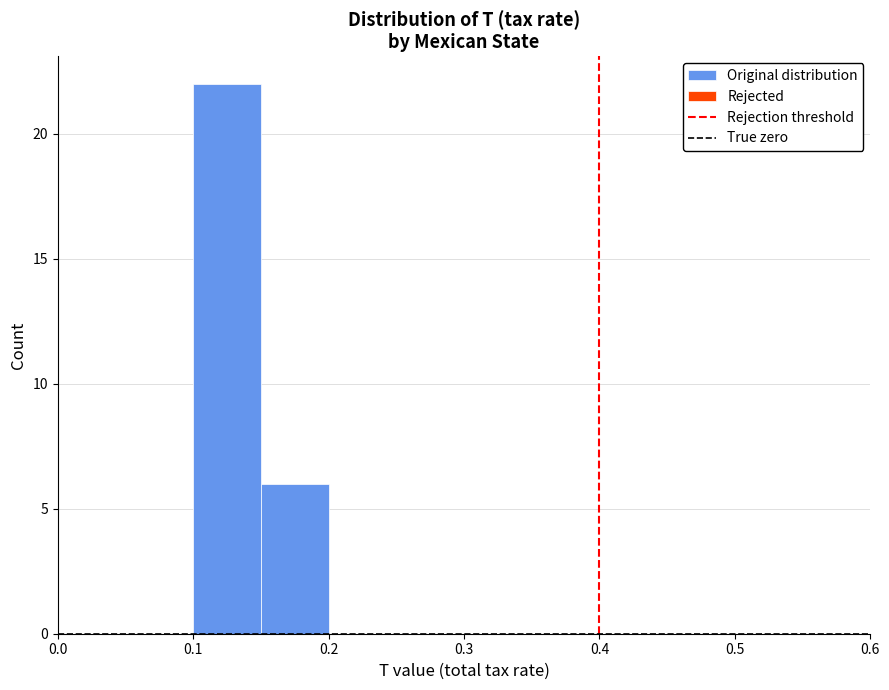

Reading left to right, list every bar in this chart as the range it spans on the x-axis followed by its height. The values are not printed on the chart, so give them approximately, as read against the axis.

0.00 to 0.05: 0
0.05 to 0.10: 0
0.10 to 0.15: 22
0.15 to 0.20: 6
0.20 to 0.25: 0
0.25 to 0.30: 0
0.30 to 0.35: 0
0.35 to 0.40: 0
0.40 to 0.45: 0
0.45 to 0.50: 0
0.50 to 0.55: 0
0.55 to 0.60: 0